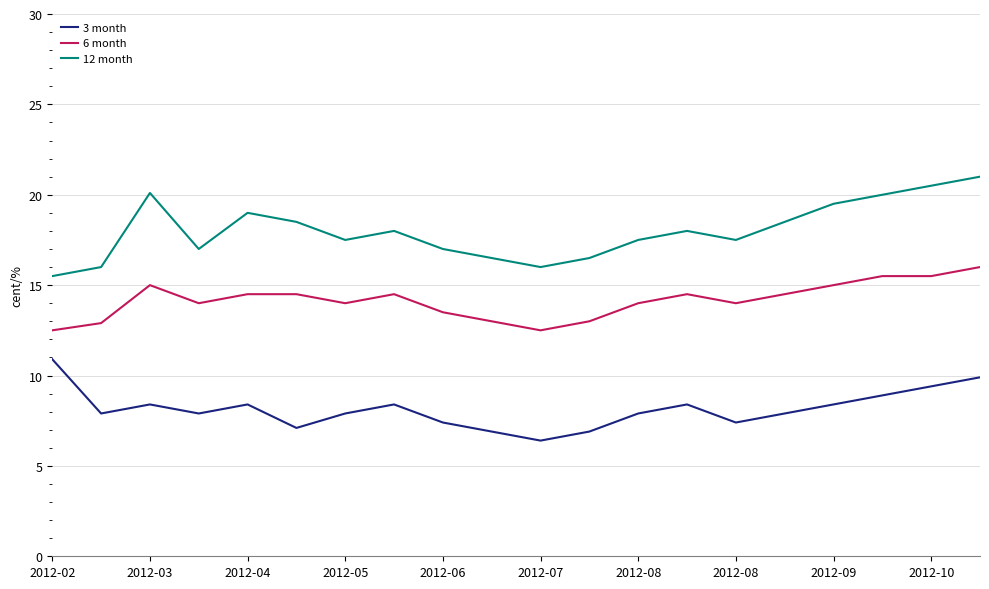

What is the lowest value of the 12 month series?

15.5